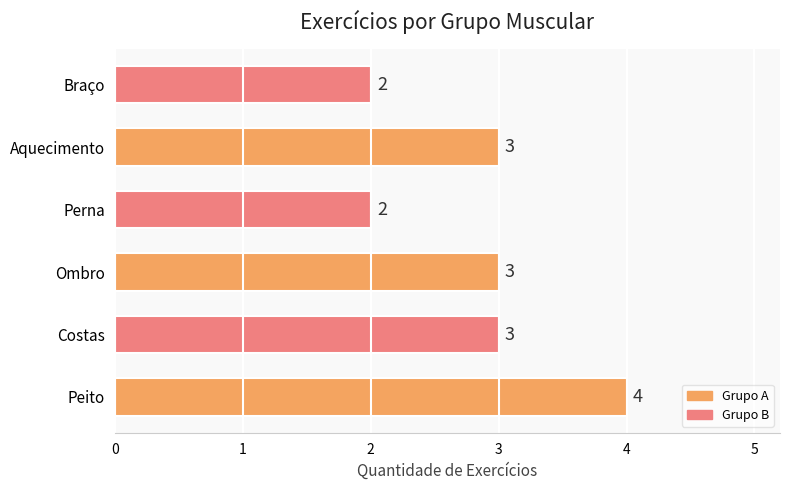

How many data points are less than 3?

2